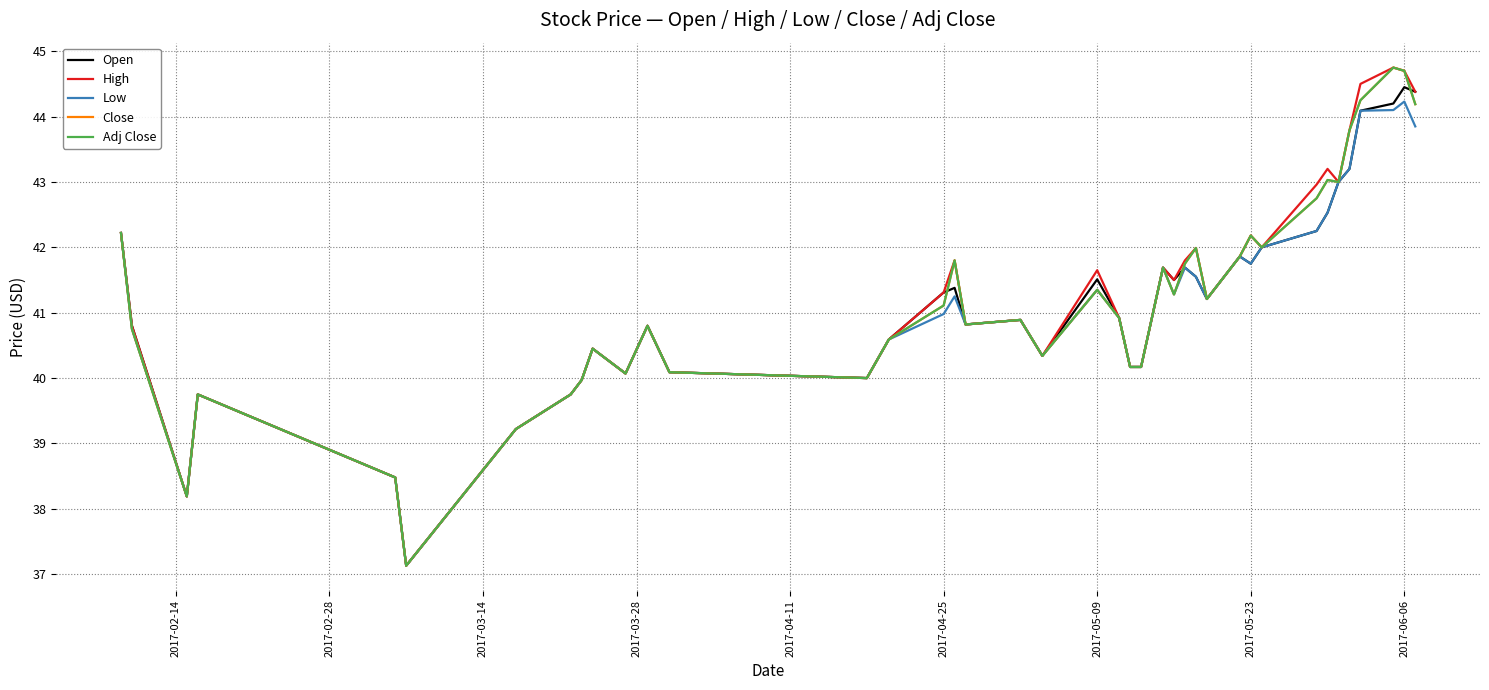

Does the chart display data point markers on the line(s)?

No